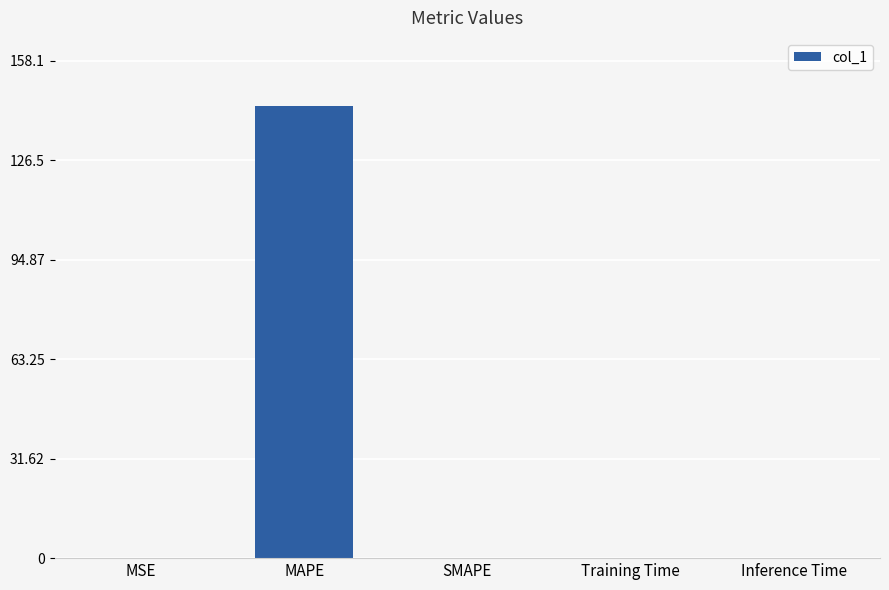

How many categories are shown in the chart?

5